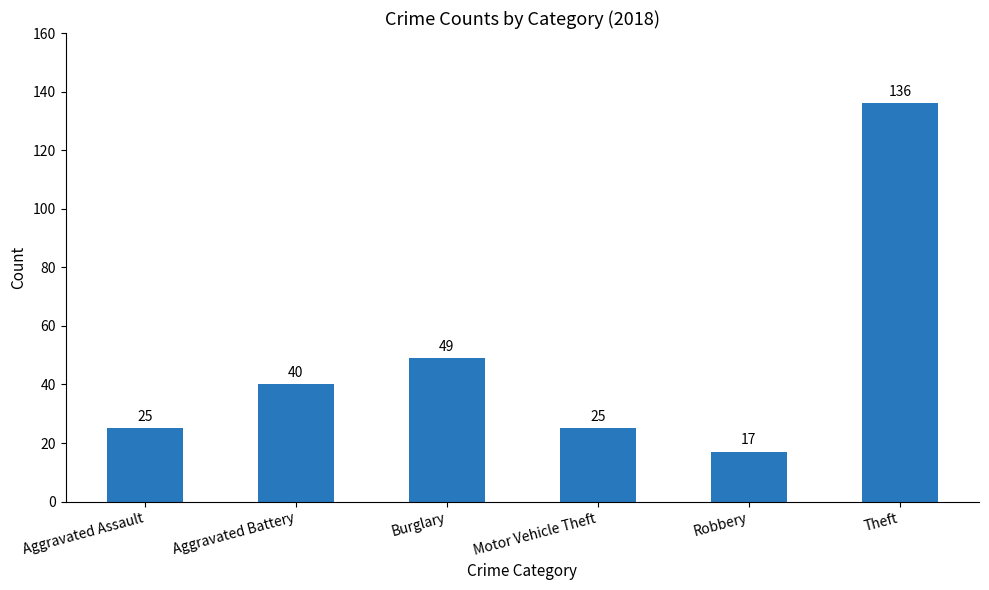

What is the minimum value shown in the chart?

17